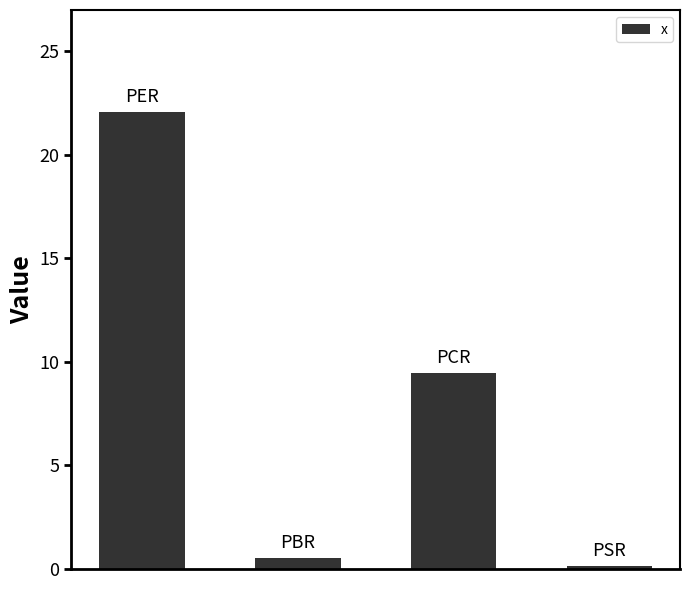

What is the difference between the second highest and minimum values?

9.3